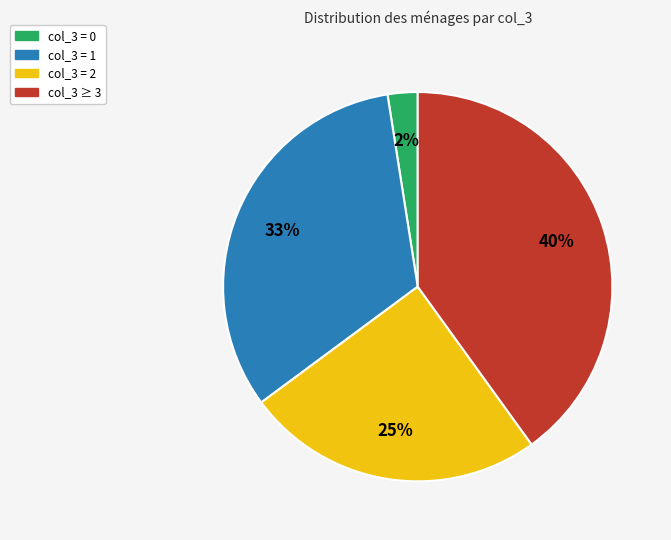

To the nearest percent, what is the average slice percentage?

25%